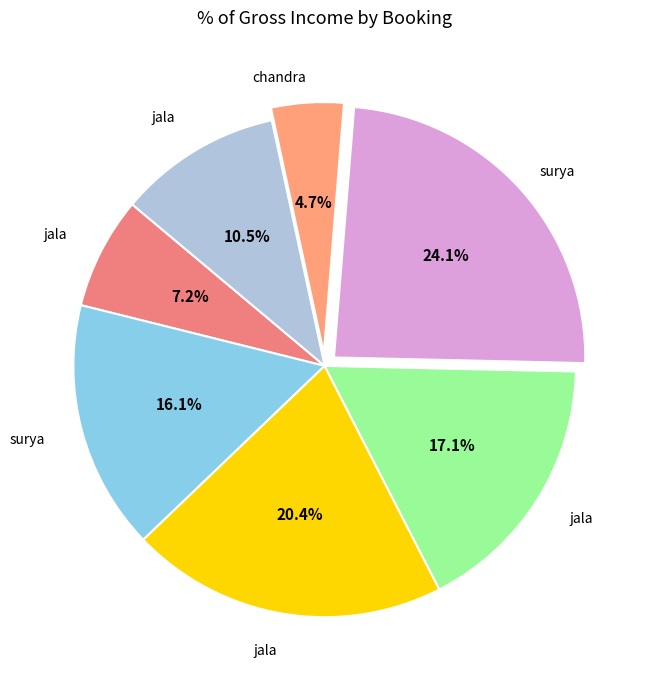

Is there a majority slice in this chart?

No